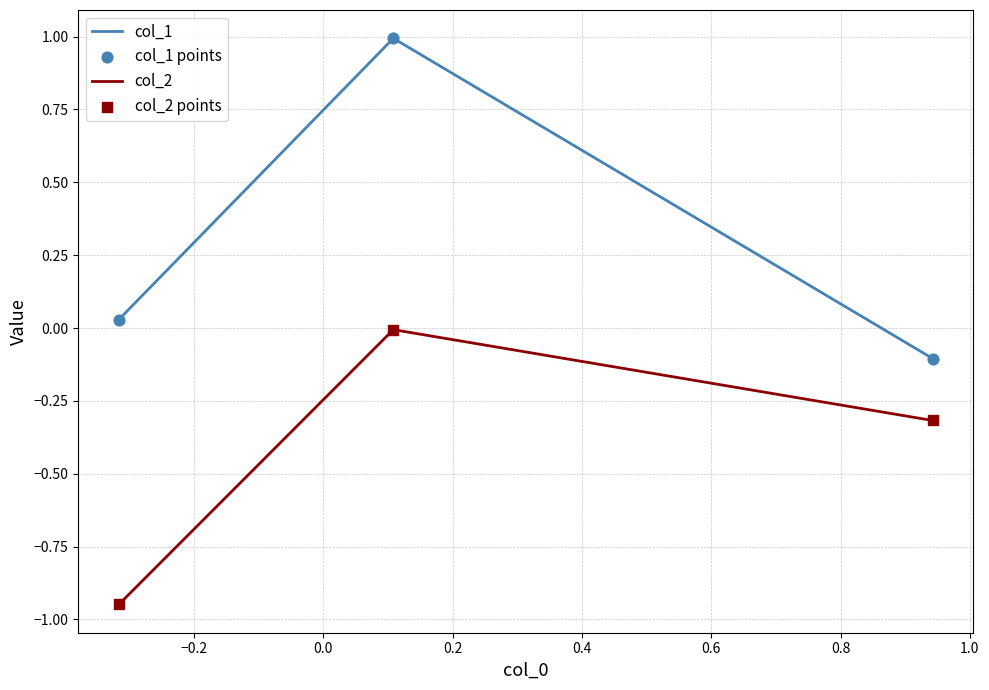

What is the average value of the col_2 series?

-0.4